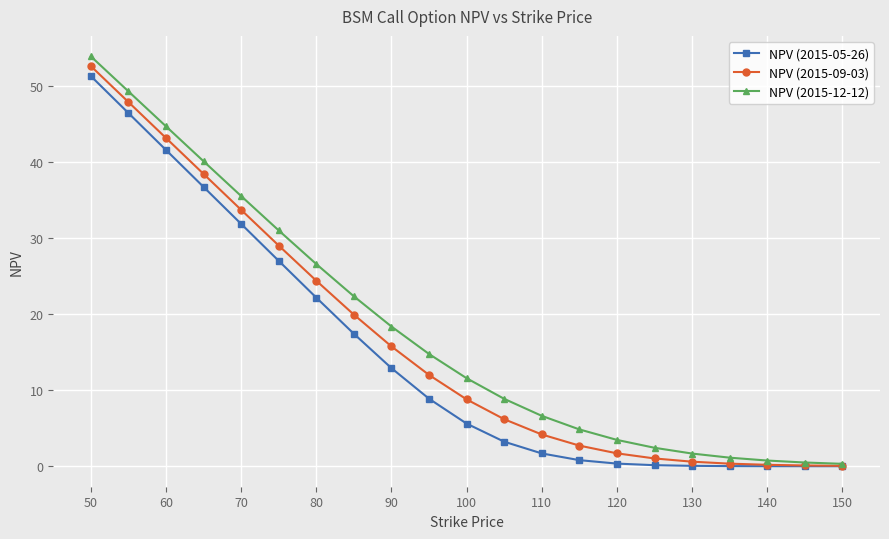

Which series has the largest total across all categories?

NPV (2015-12-12)